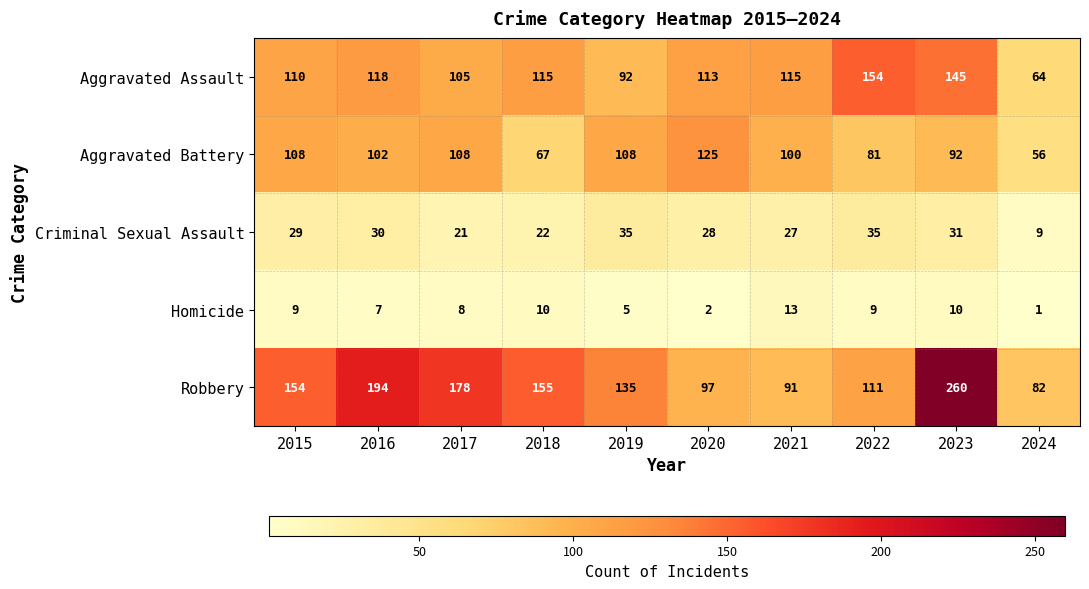

How many categories are shown in the chart?

10